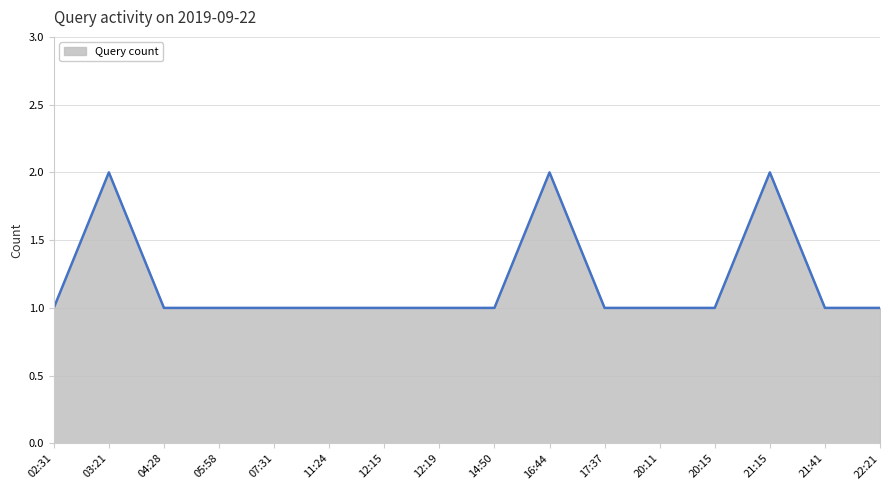

Reading right to left, what are all the values shown in this chart?

22:21=1	21:41=1	21:15=2	20:15=1	20:11=1	17:37=1	16:44=2	14:50=1	12:19=1	12:15=1	11:24=1	07:31=1	05:58=1	04:28=1	03:21=2	02:31=1